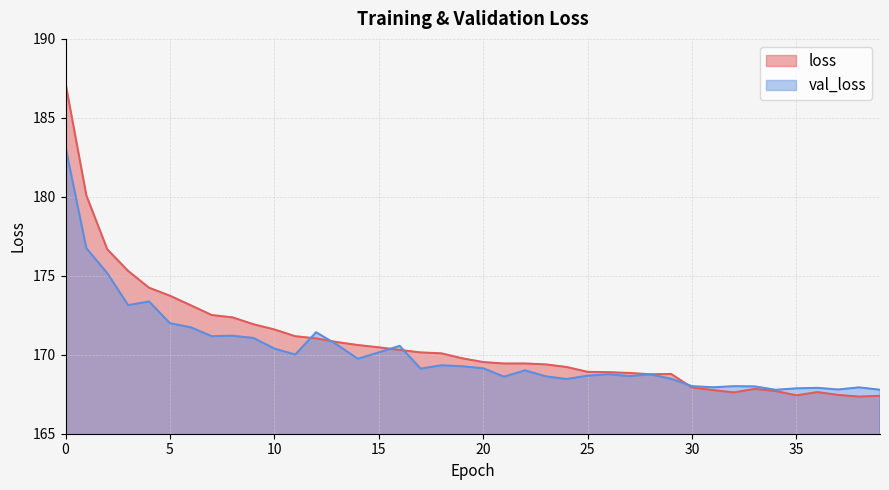

Rank the series by their average value, from highest to lowest.

loss, val_loss